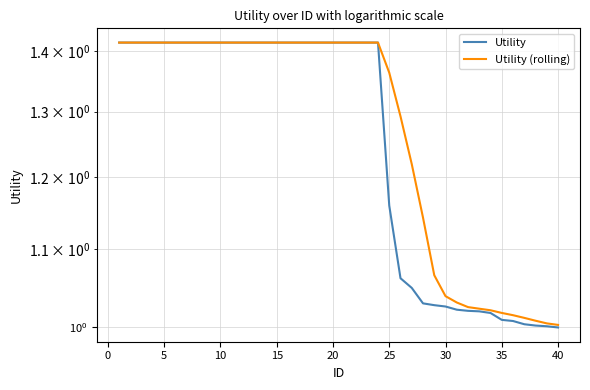

Rank the series by their average value, from highest to lowest.

Utility (rolling), Utility